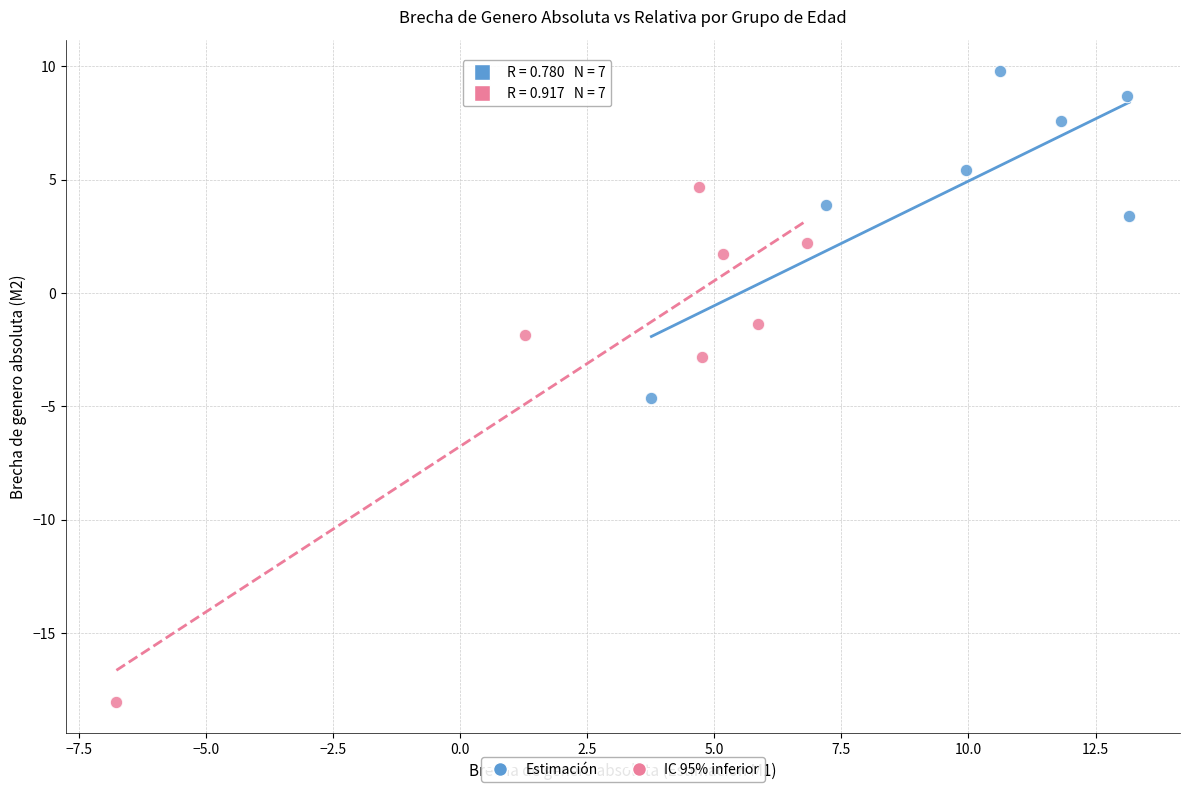

Which series reaches the minimum Y coordinate?

IC 95% inferior